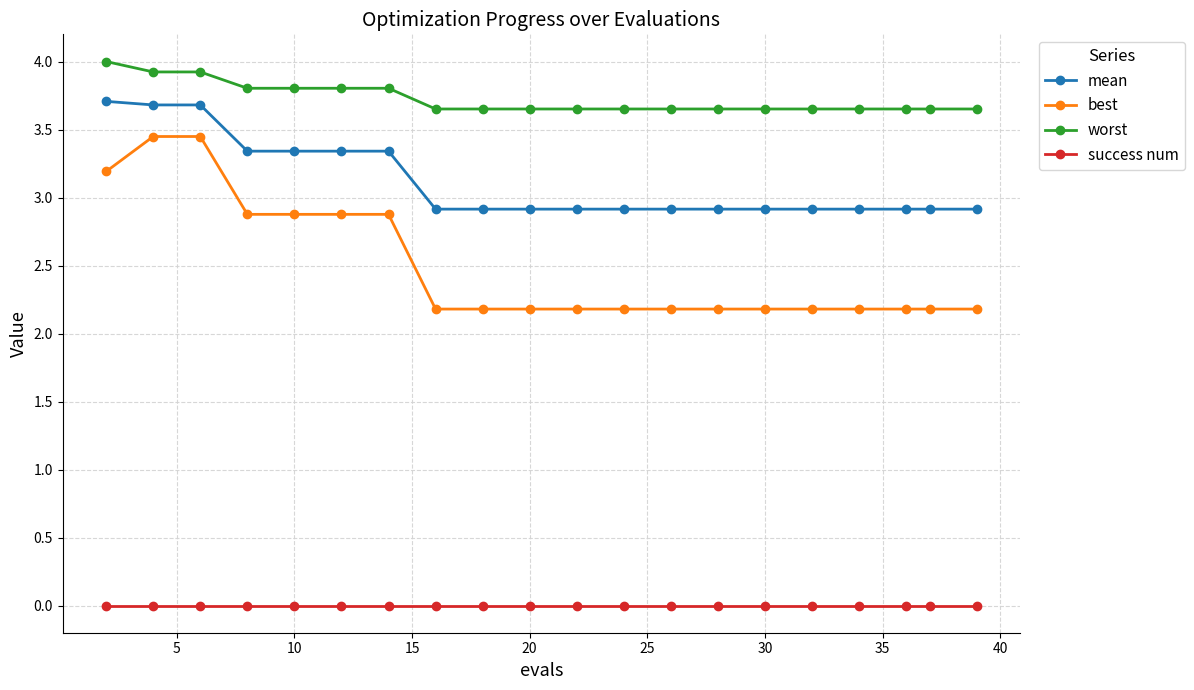

What is the value of the mean point at the 19th from the left?

2.9